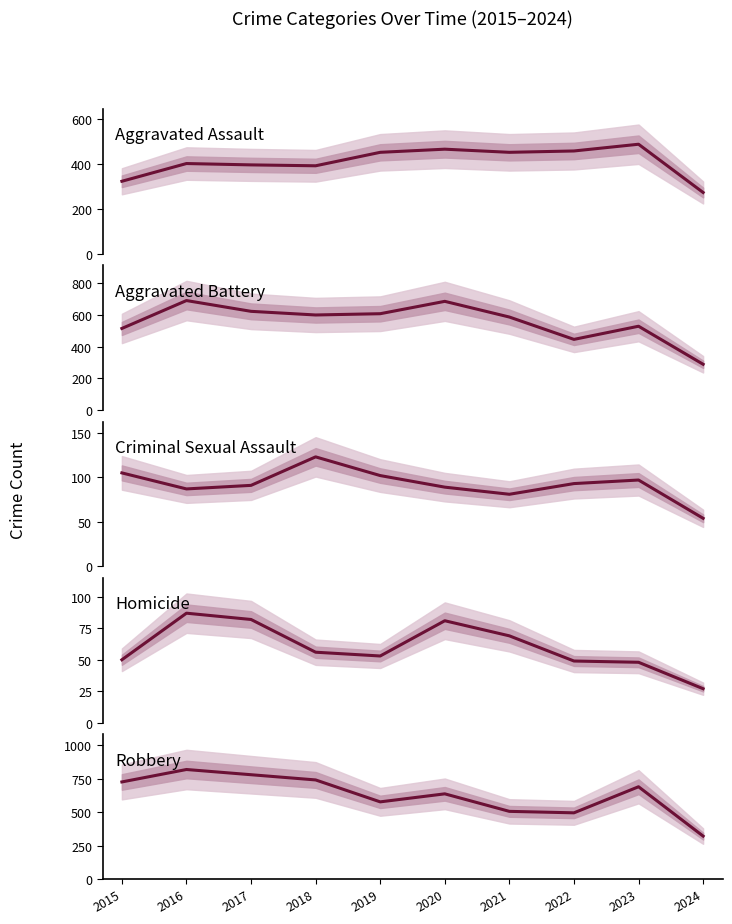

True or false: Homicide and Criminal Sexual Assault intersect in this chart.

False